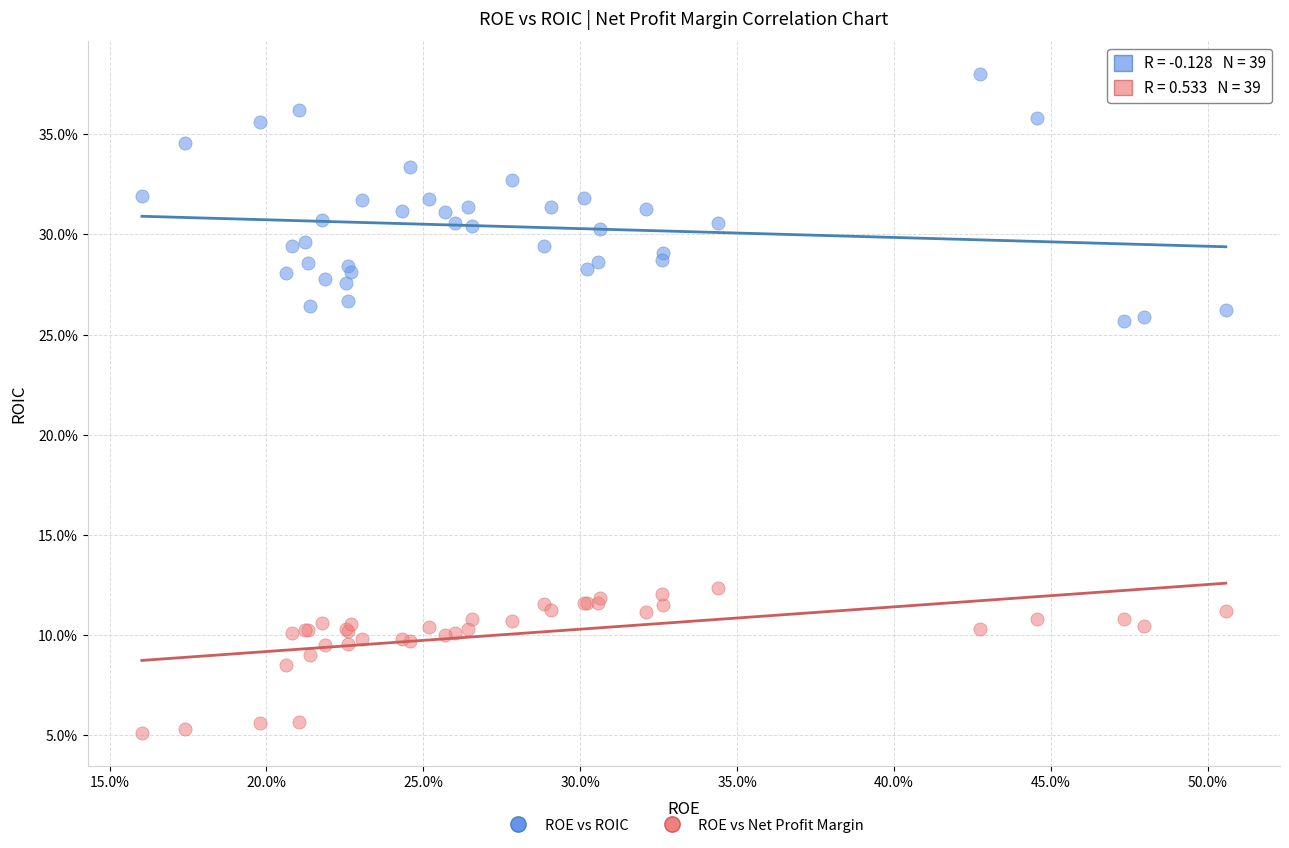

What are all the series names shown in the legend?

ROE vs ROIC, ROE vs Net Profit Margin